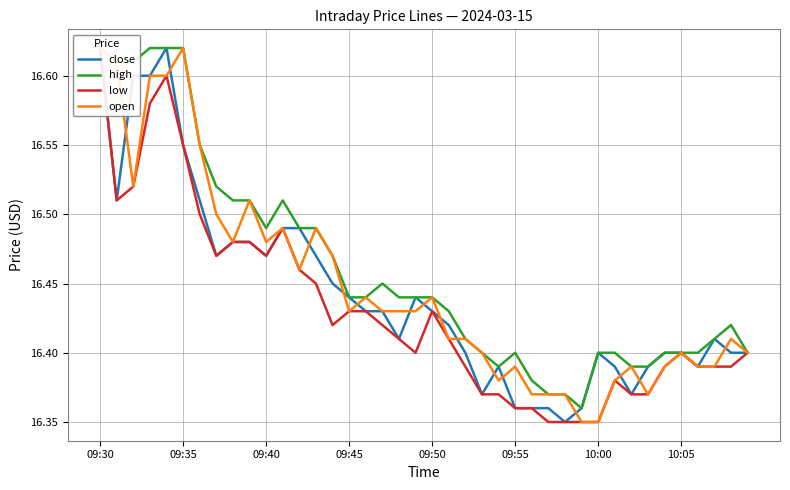

How many distinct data groups are displayed?

4